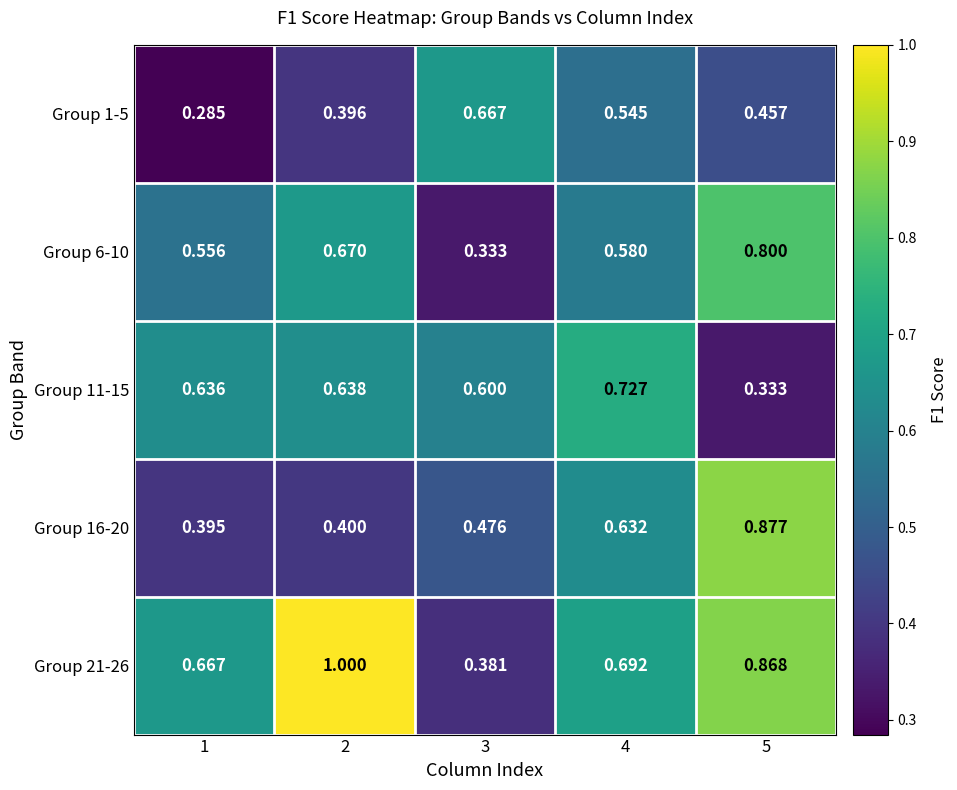

Is the value of Group 11-15 at 2 greater than the value of Group 16-20 at 4?

Yes